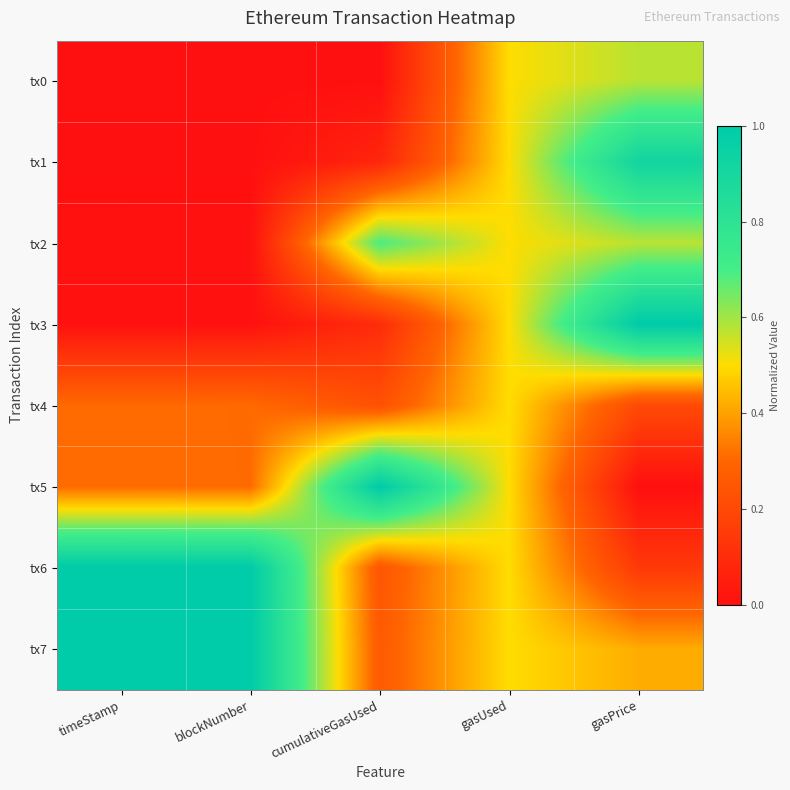

What is the greatest value displayed?

1.0